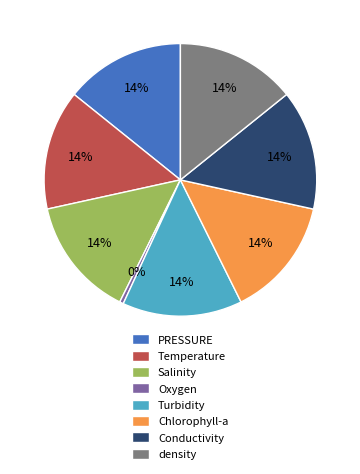

Is there any slice that represents more than half of the pie?

No